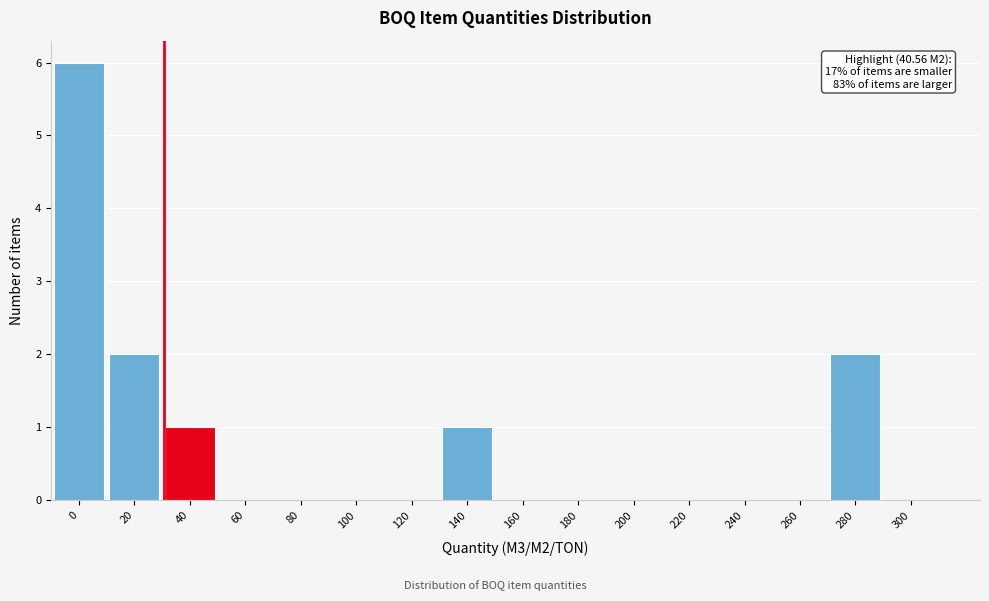

Reading left to right, list all the values displayed in this chart.

0=6	20=2	40=1	60=0	80=0	100=0	120=0	140=1	160=0	180=0	200=0	220=0	240=0	260=0	280=2	300=0